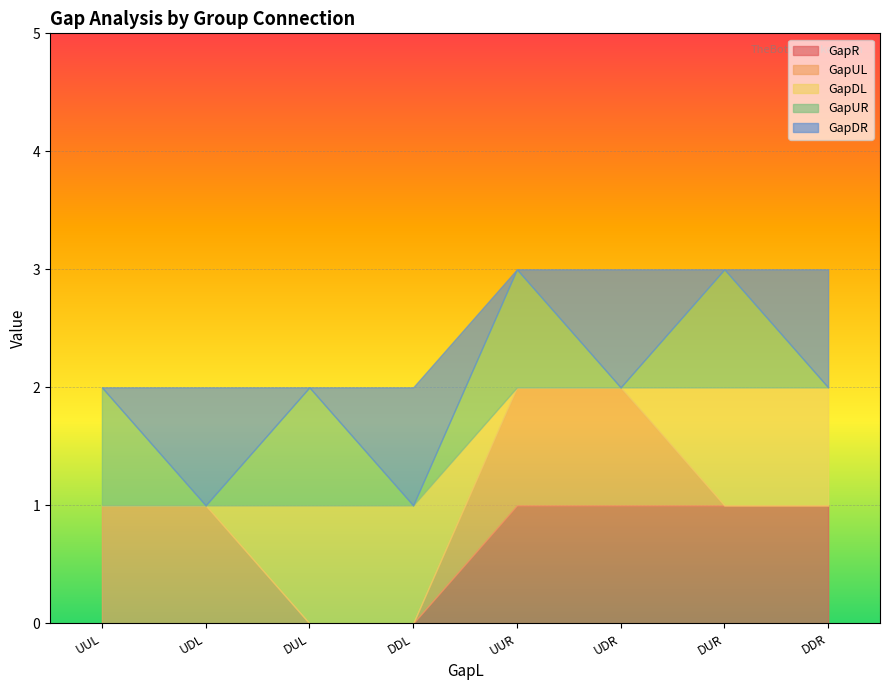

What is the difference between the GapDR values at DDL and DUL?

1